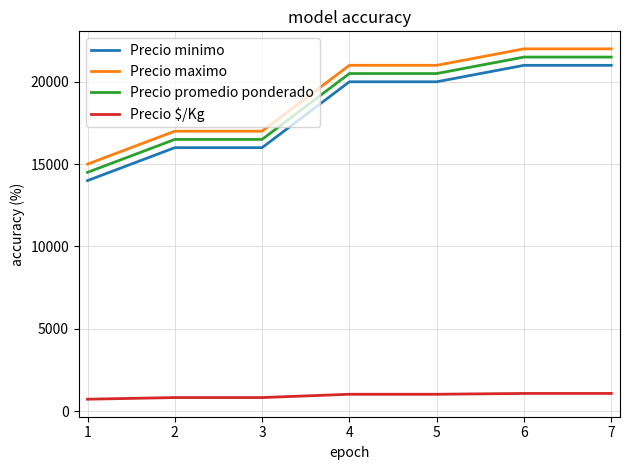

What is the total value across all series at 6?

65575